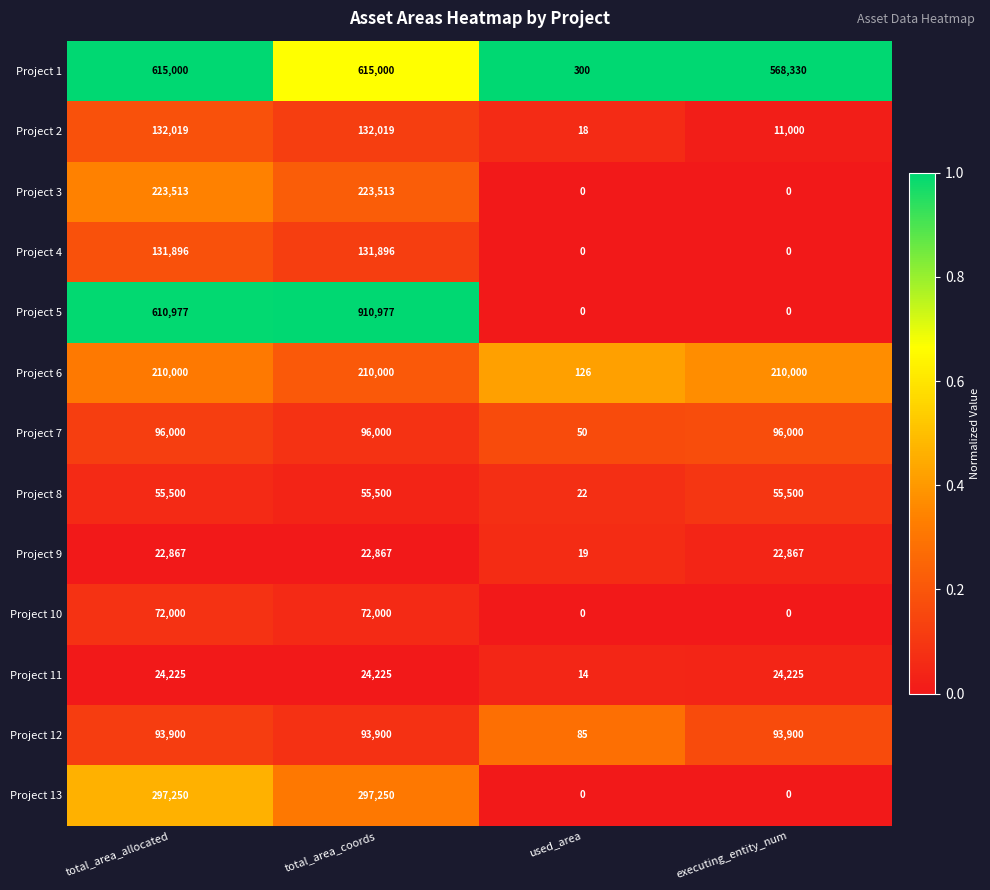

The Project 13 series shows 147654 at executing_entity_num. True or false?

False